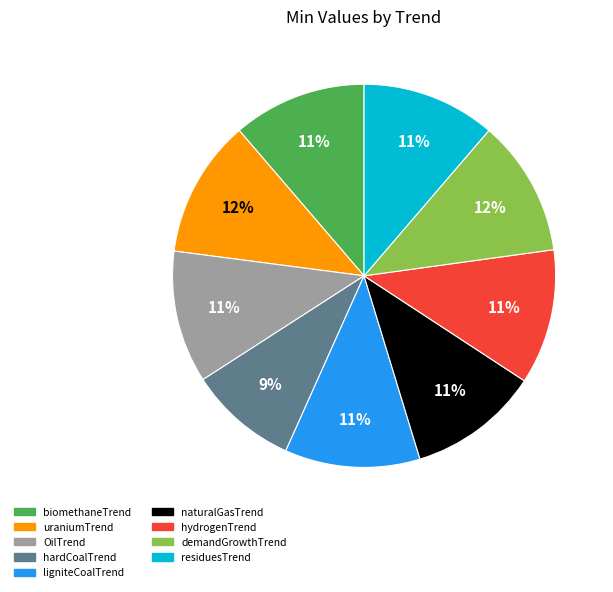

How many slices are in this pie chart?

9